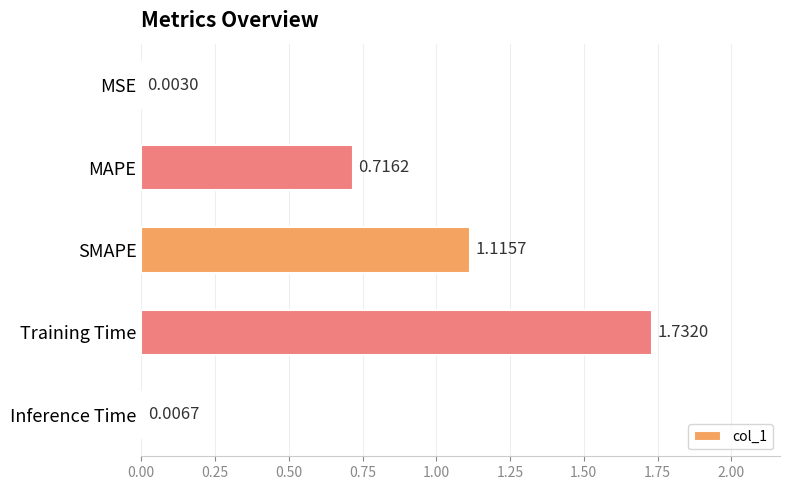

How many series are shown in this chart?

1